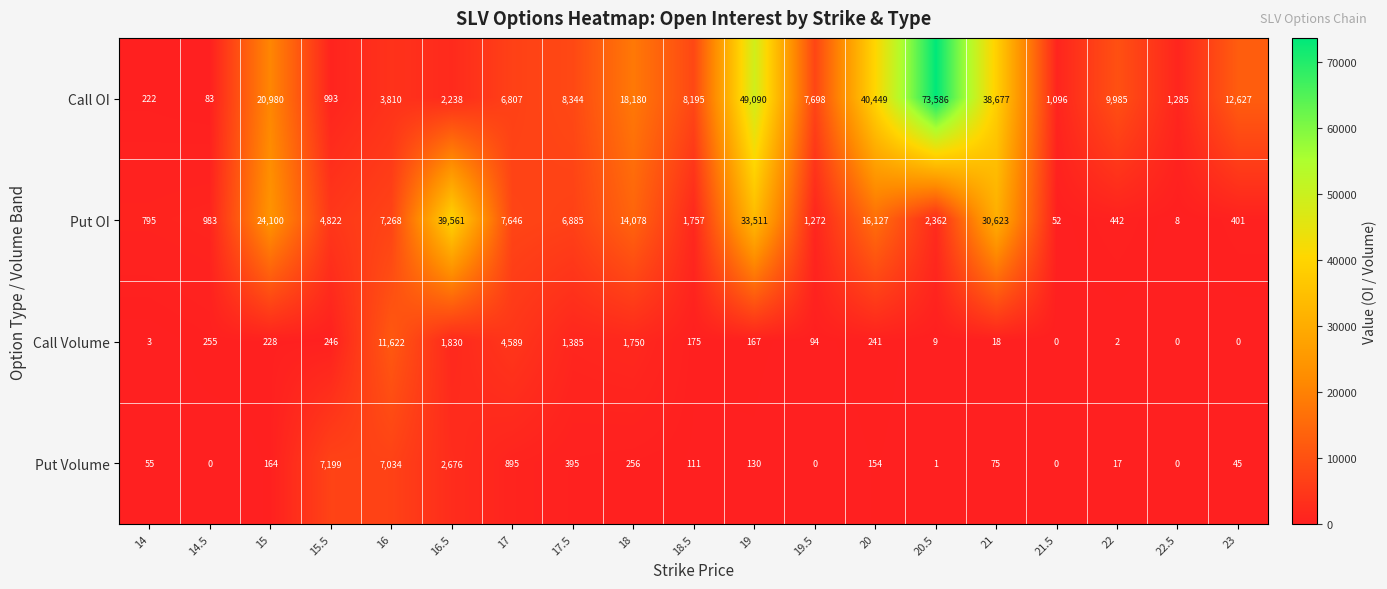

The value of Call Volume at 23 is 0. True or false?

True